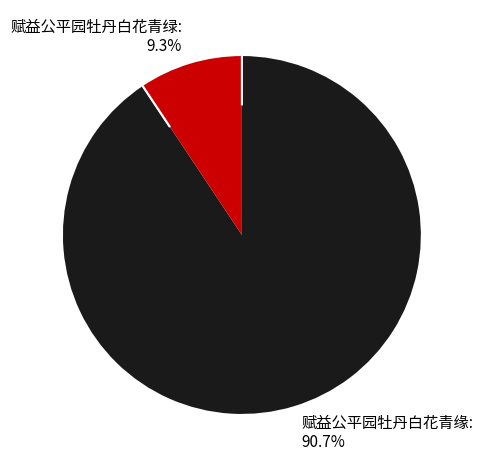

Rank the categories by value from lowest to highest.

赋益公平园牡丹白花青绿, 赋益公平园牡丹白花青缘